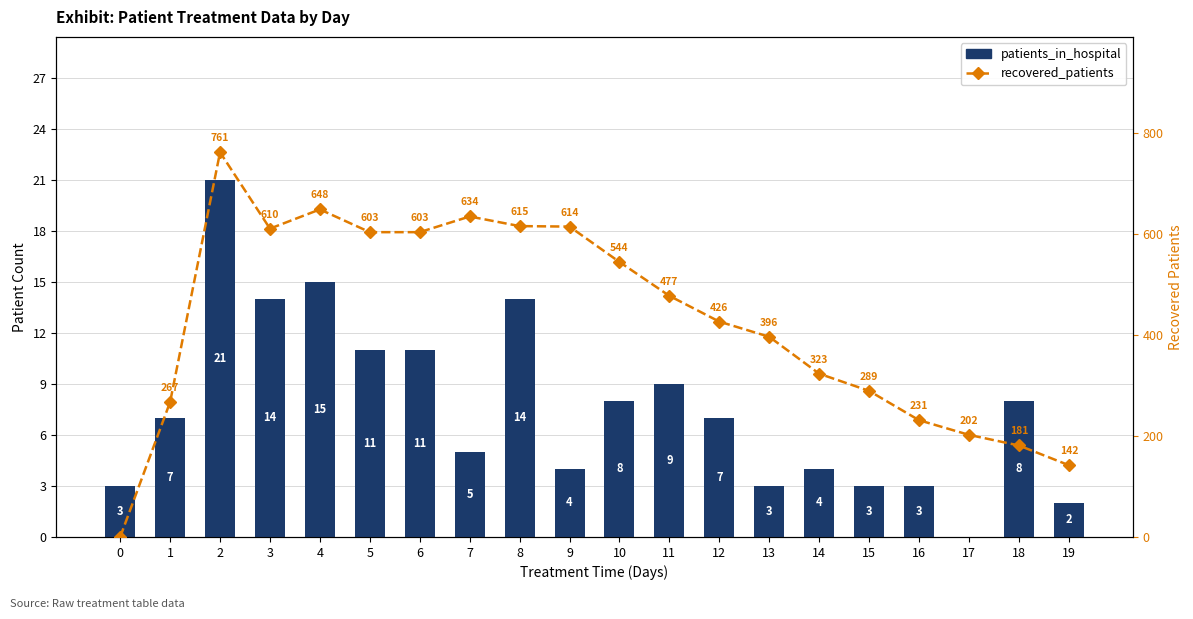

At which label is recovered_patients closest to 380?

13